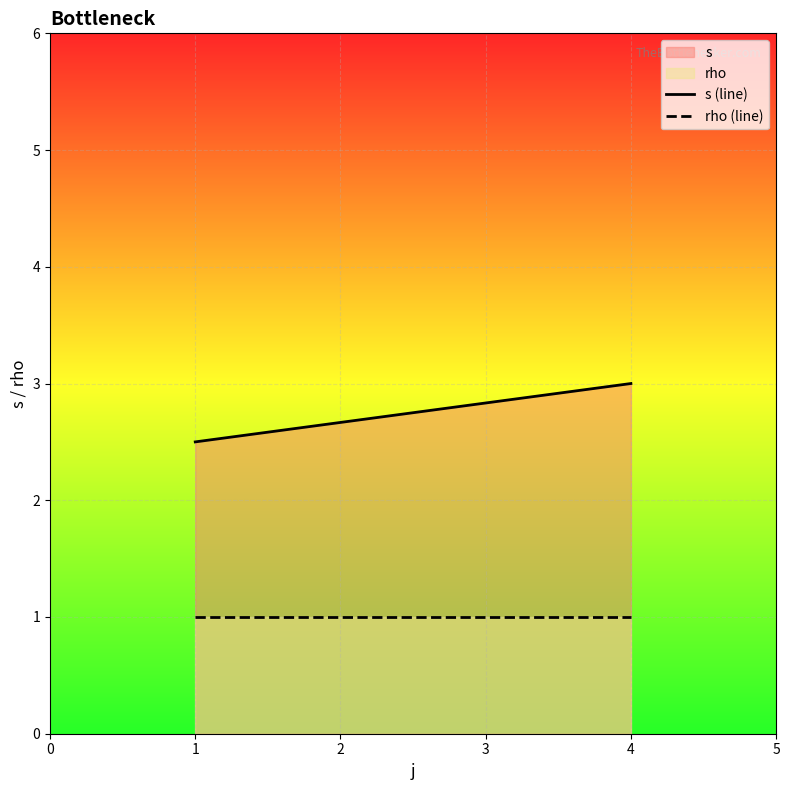

At how many categories does at least one series exceed 2?

2